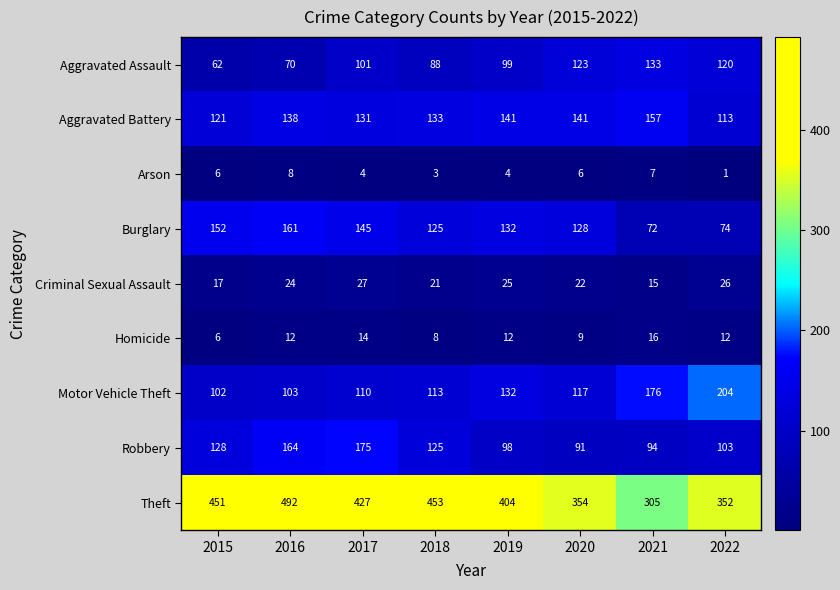

What is the difference between the maximum and second lowest values in the Aggravated Battery series?

36